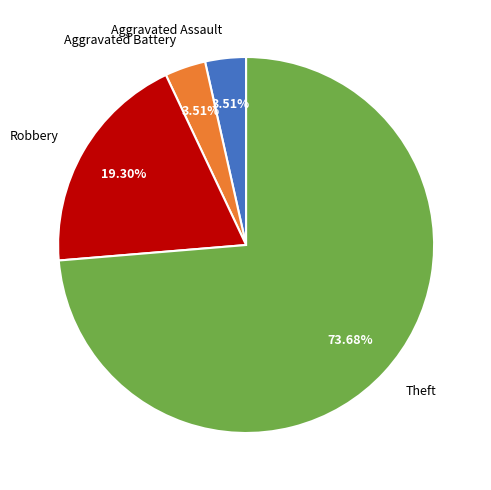

What is the largest slice in the pie chart?

Theft